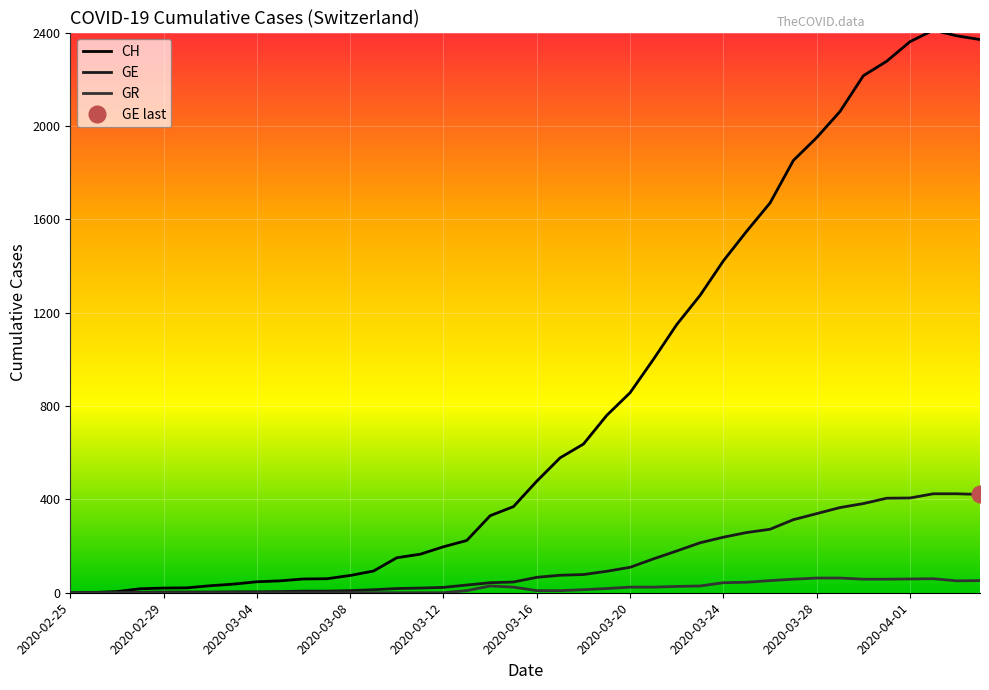

Is it true that CH equals 330 at 18?

True